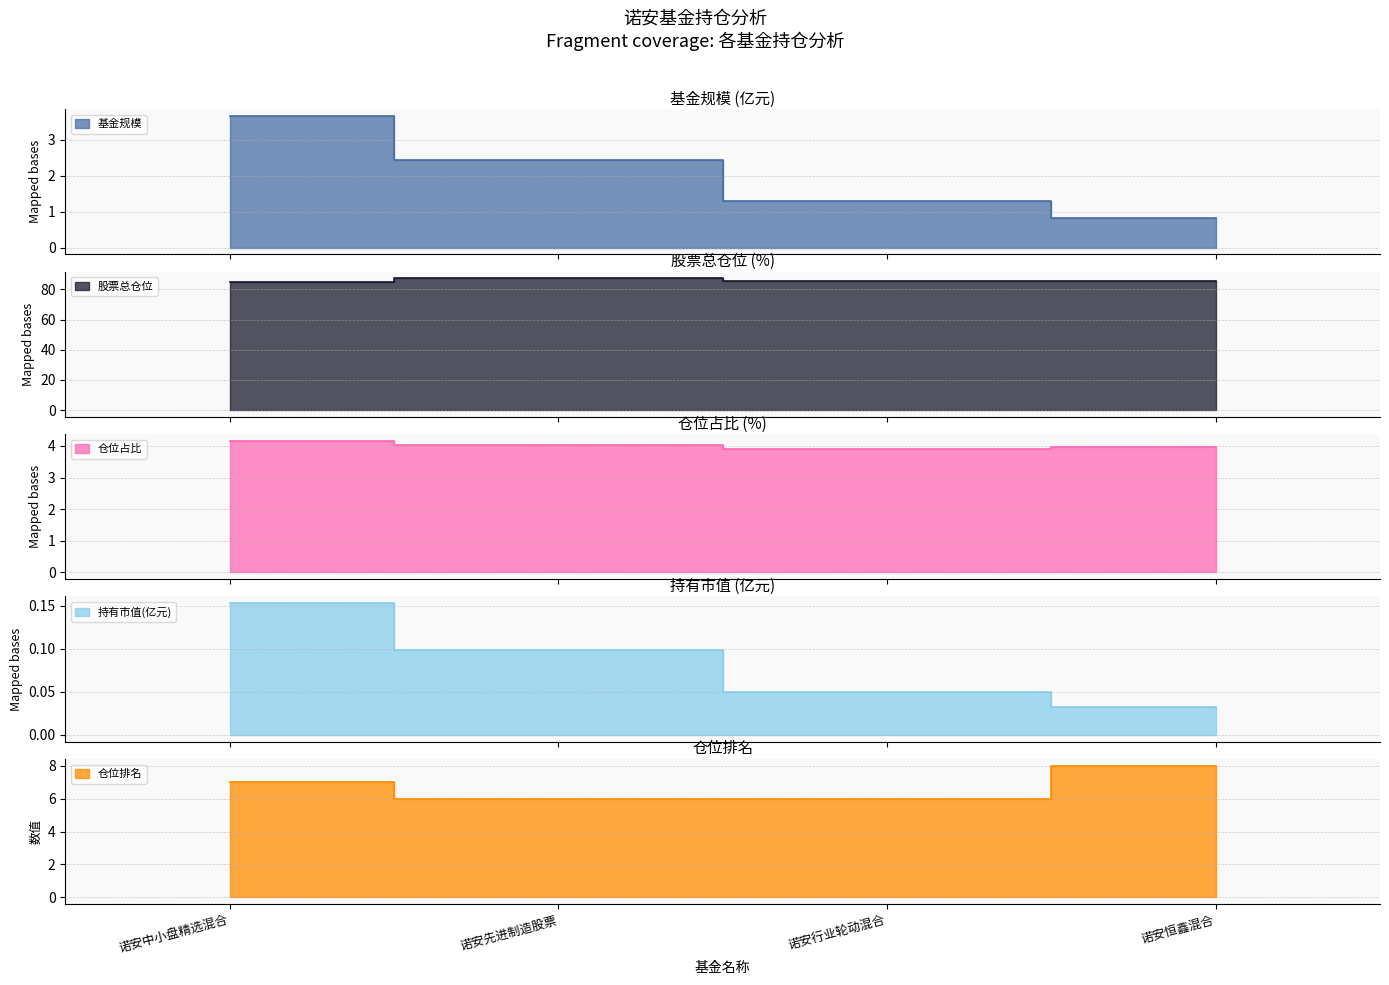

Reading left to right, what are all the values shown in this chart?

基金规模: 3.7	2.4	1.3	0.8
股票总仓位: 84.6	87.4	85.7	85.5
仓位占比: 4.2	4.0	3.9	4.0
持有市值(亿元): 0.2	0.1	0.1	0.0
仓位排名: 7.0	6.0	6.0	8.0